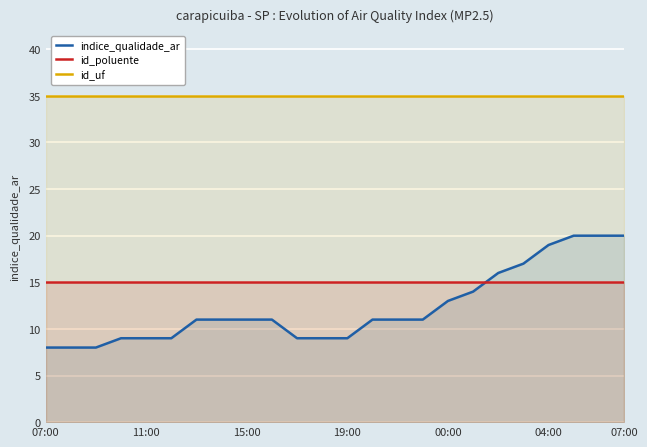

True or false: id_poluente and id_uf cross at least once.

False